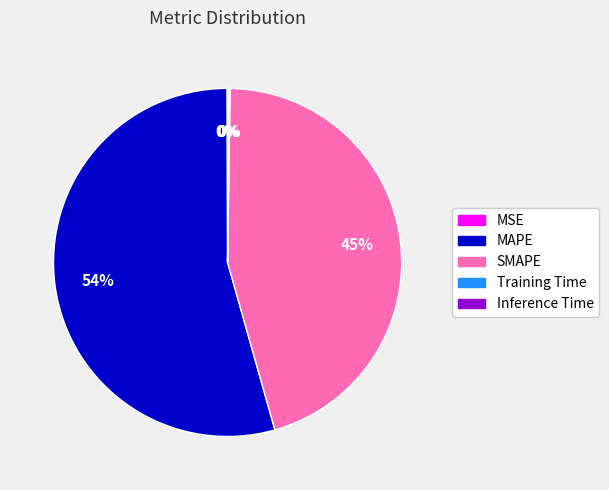

Which has a higher value, SMAPE or MAPE?

MAPE